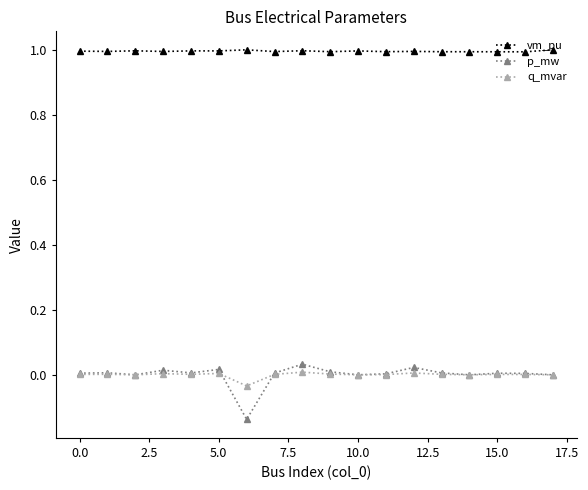

How many categories are shown in the chart?

18